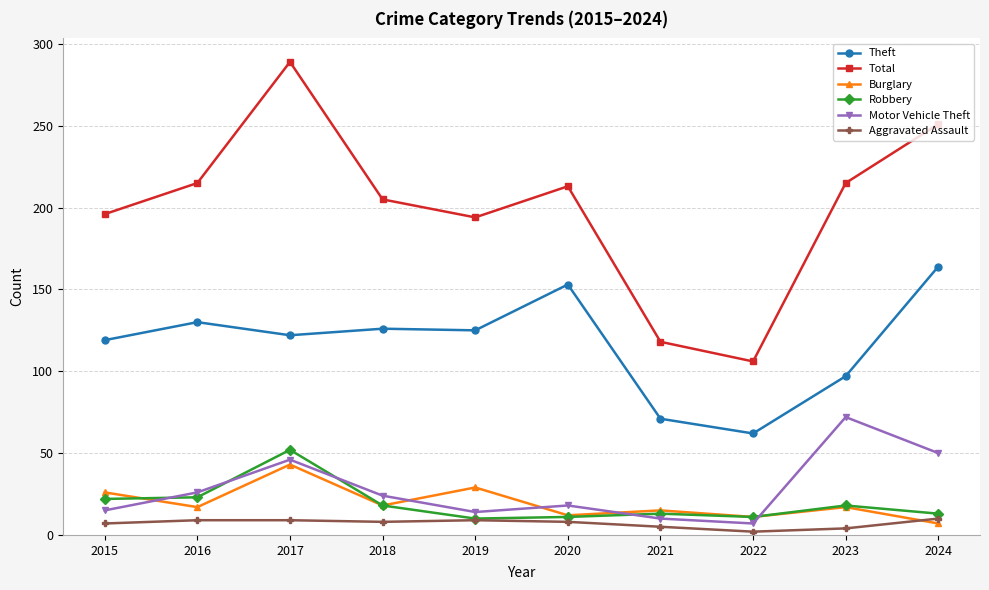

What is the total value across all series at 2022?

199